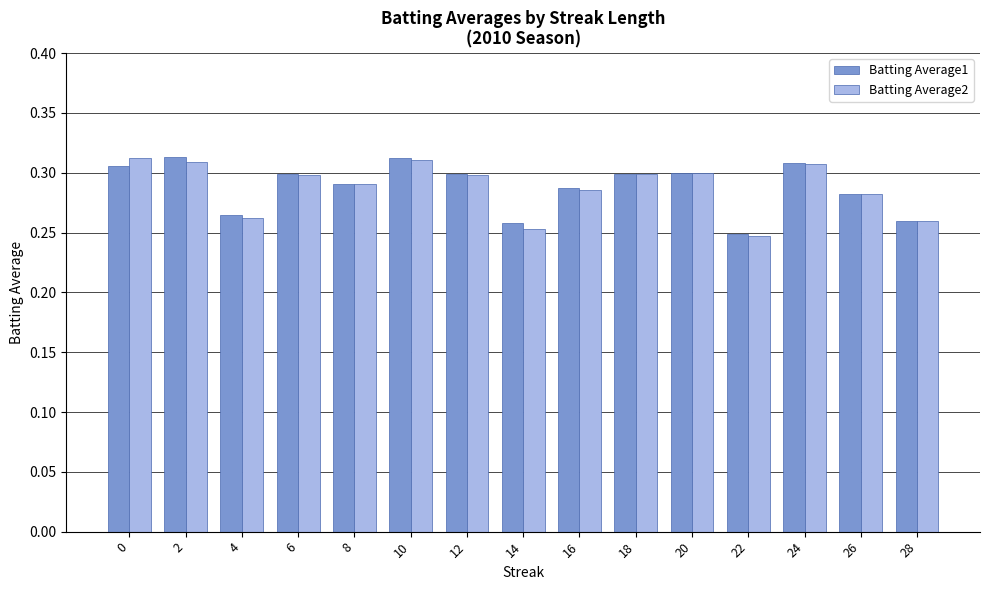

What is the sum of the Batting Average2 values at 8 and 24?

0.6